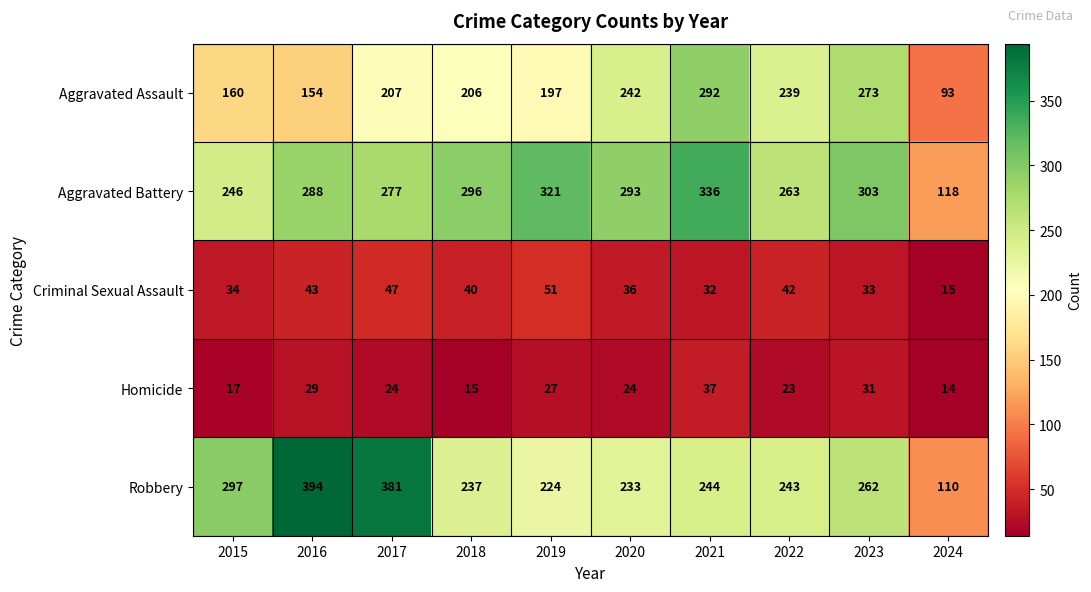

What is the spread (max minus min) of values at 2023?

272